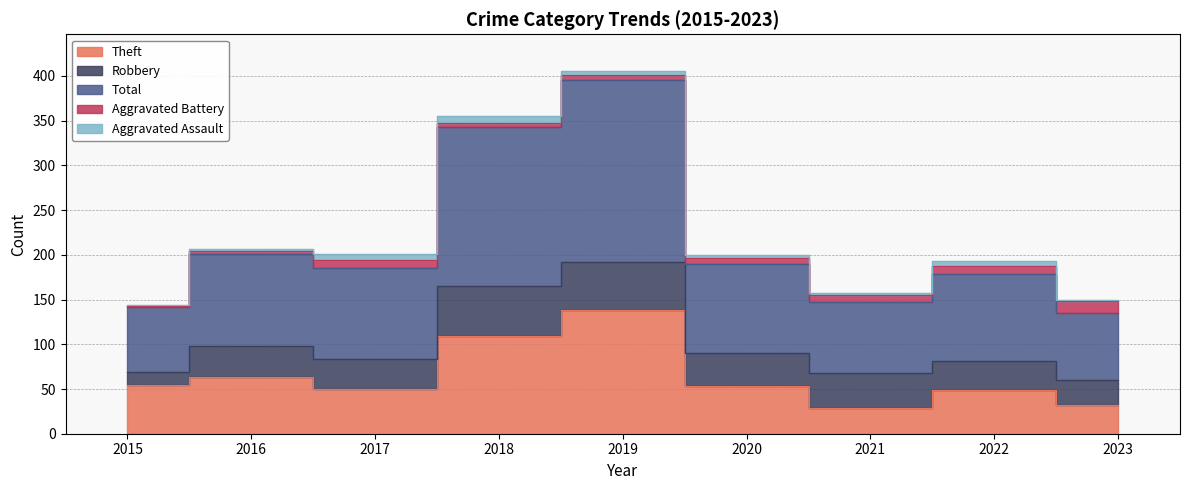

Which series has the widest spread of values?

Total